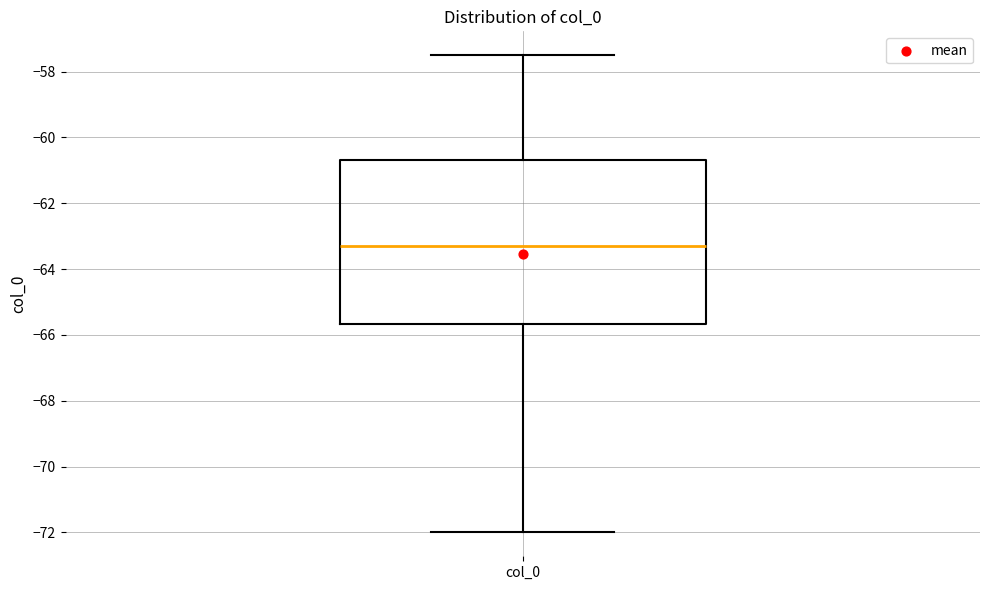

Read this box plot against the y-axis: the position of the median line, the range covered by the box, and the ends of both whiskers. The values are not printed on the chart, so give them approximately, as read against the axis.

median -63.2, box -65.6 to -60.6, whiskers -72.0 to -57.6